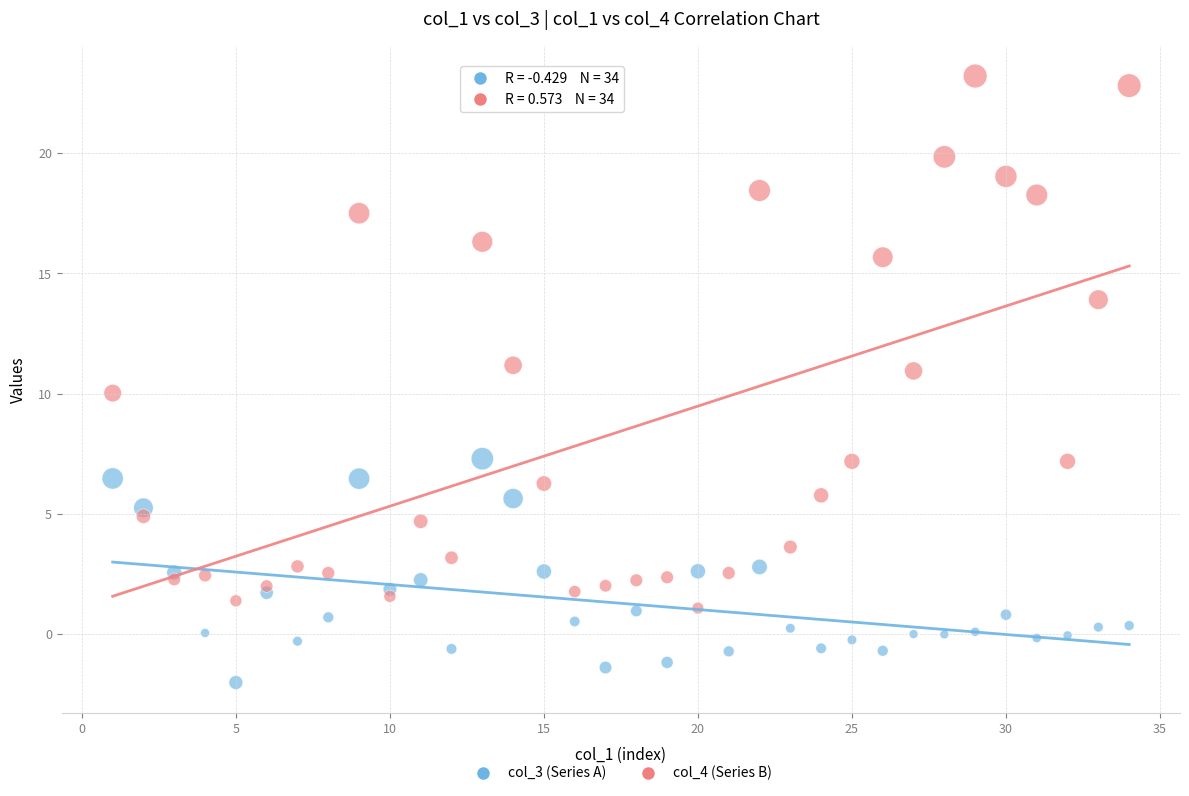

Which series has the largest Y range (max minus min)?

col_4 (Series B)